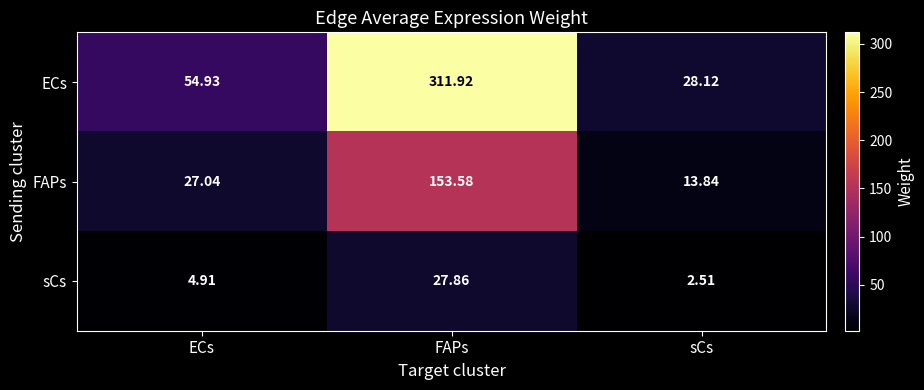

Which series has the widest spread of values?

ECs